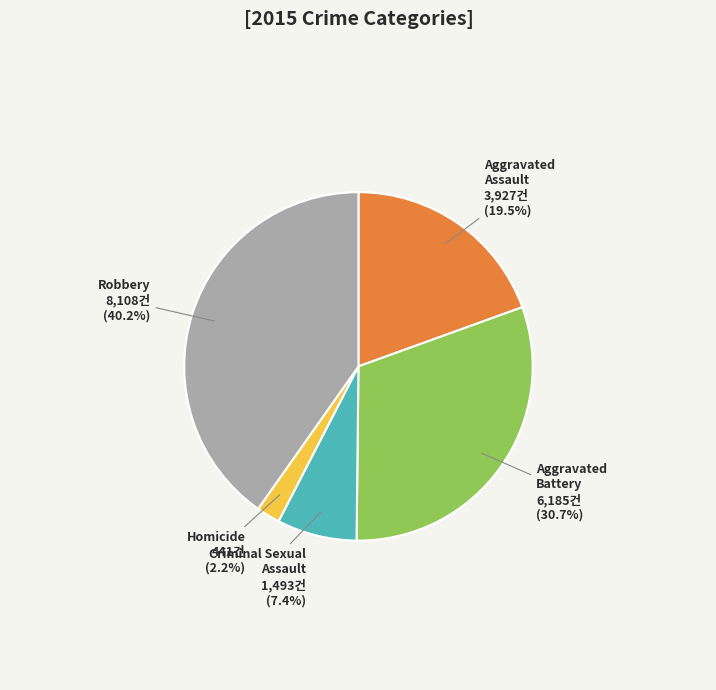

To the nearest percent, what is the difference between the Robbery and Aggravated Battery slice percentages?

10%